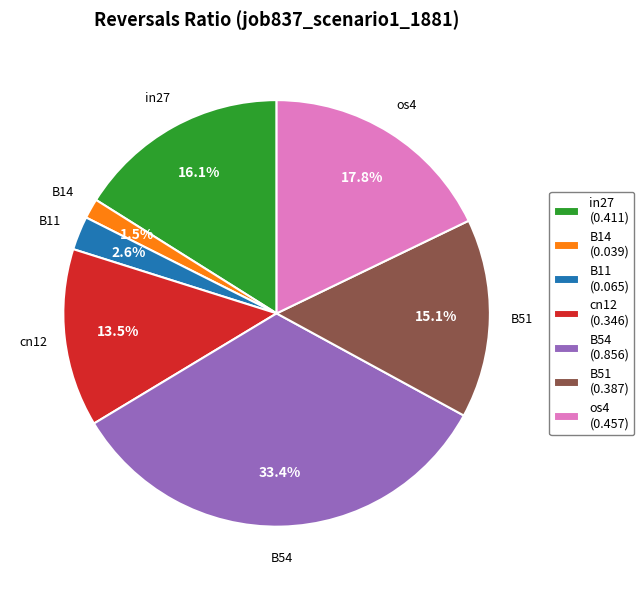

Is it true that os4 is 18% of the pie?

True